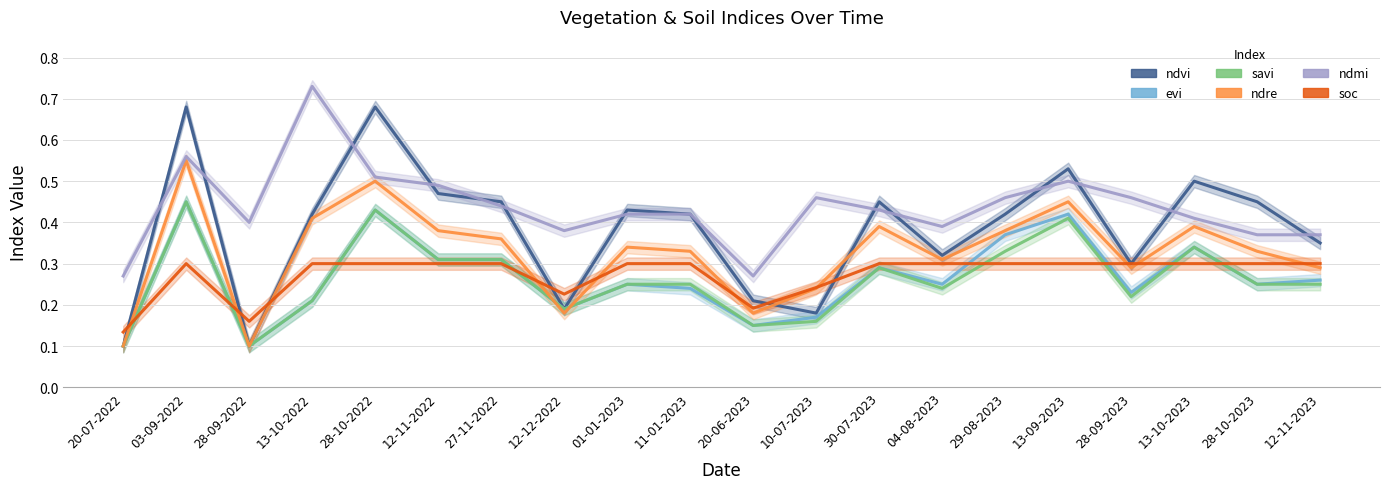

How many evi values are between 0 and 1?

20